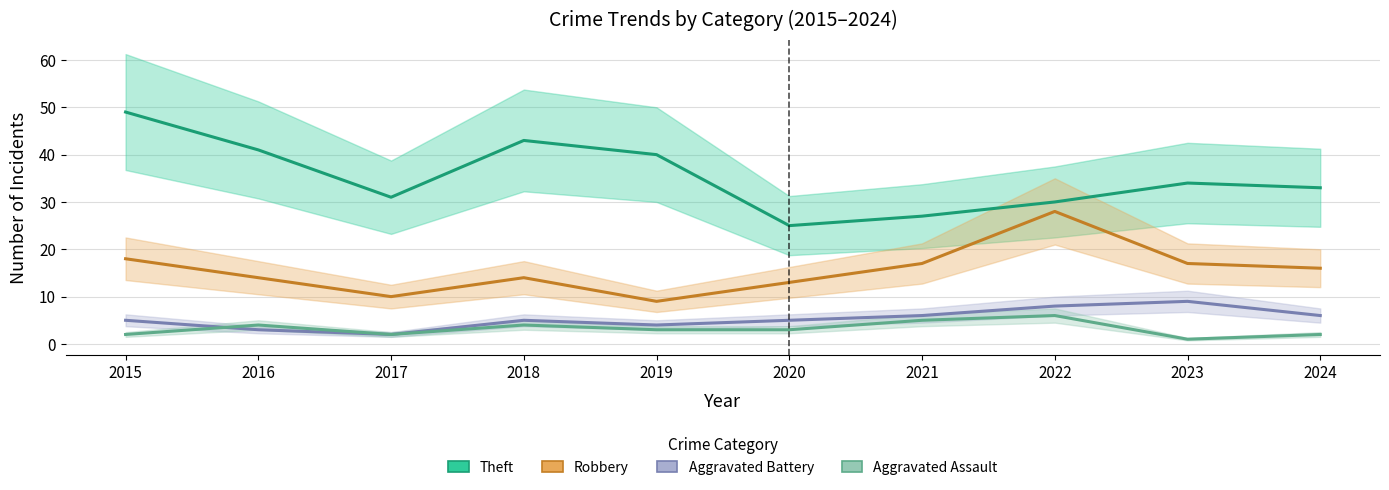

Where is the first local maximum for Robbery?

2018